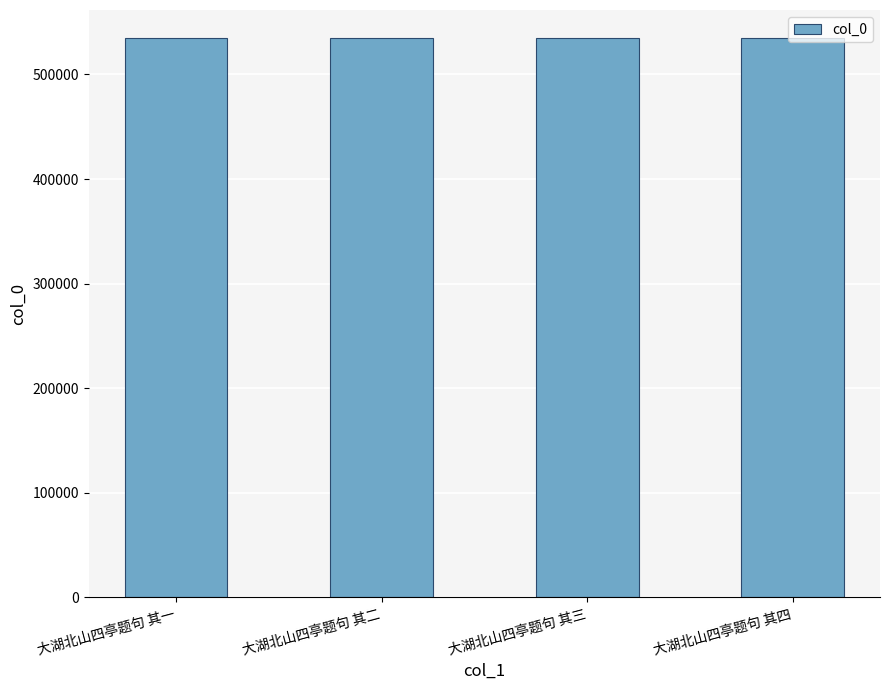

The value at 大湖北山四亭题句 其四 is 198326. True or false?

False